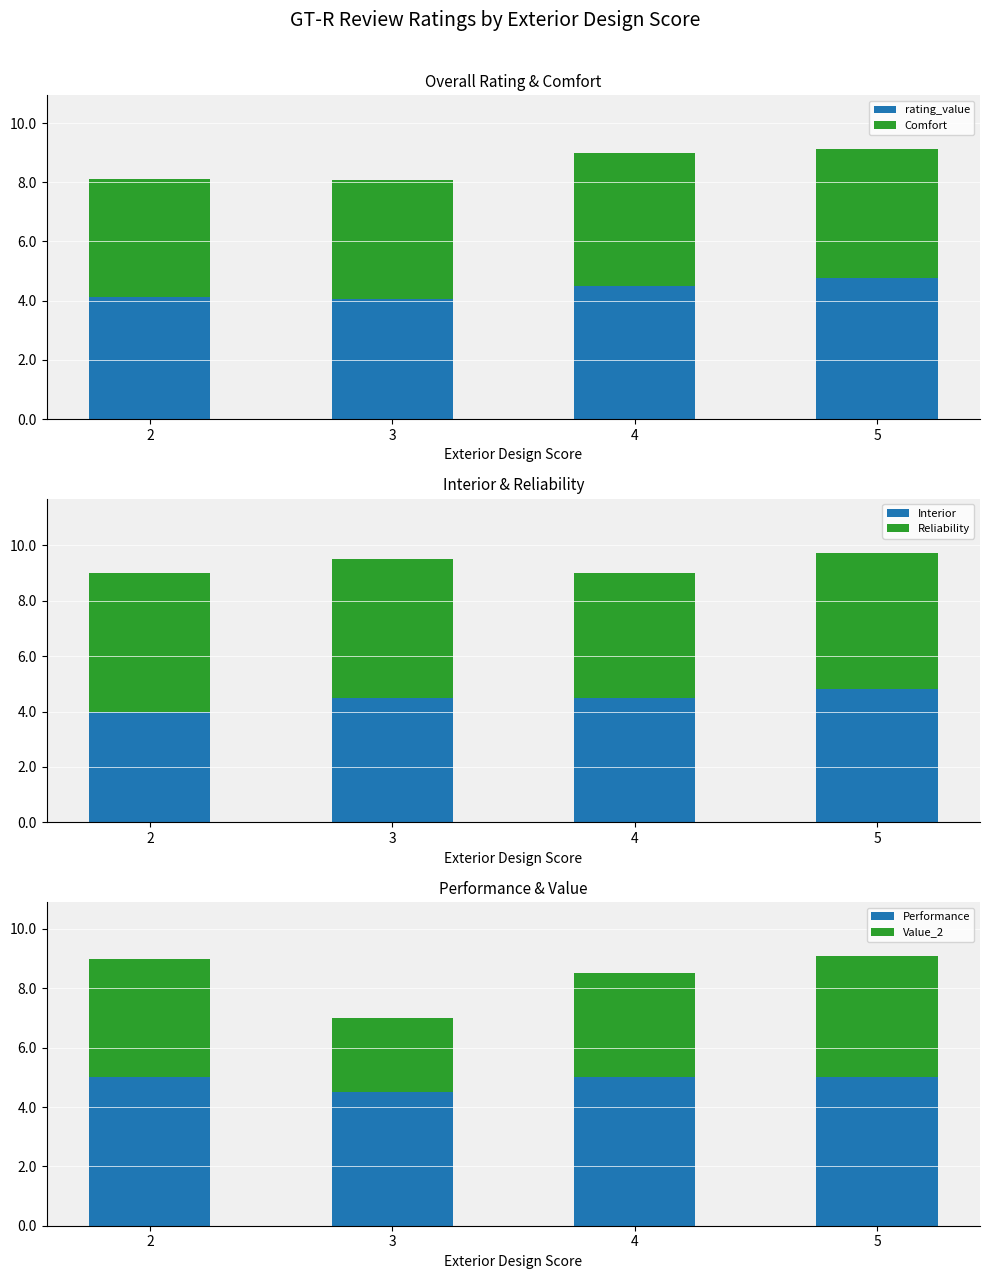

What is the sum of all Comfort values?

16.8